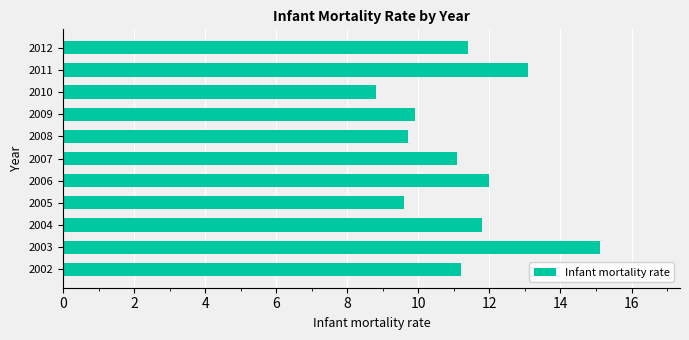

True or false: the data shows 21.5 at 2011.

False